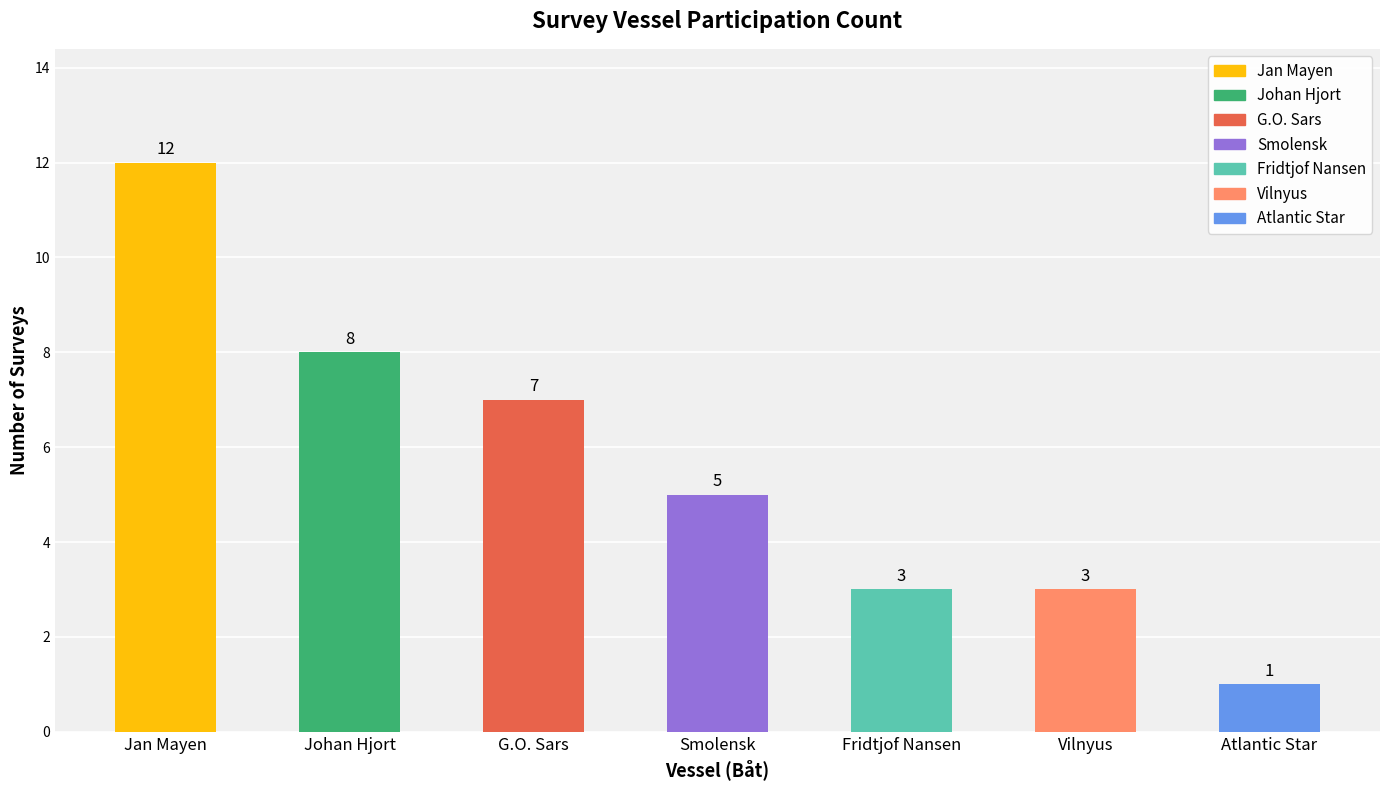

What is the difference between the maximum and minimum values?

11